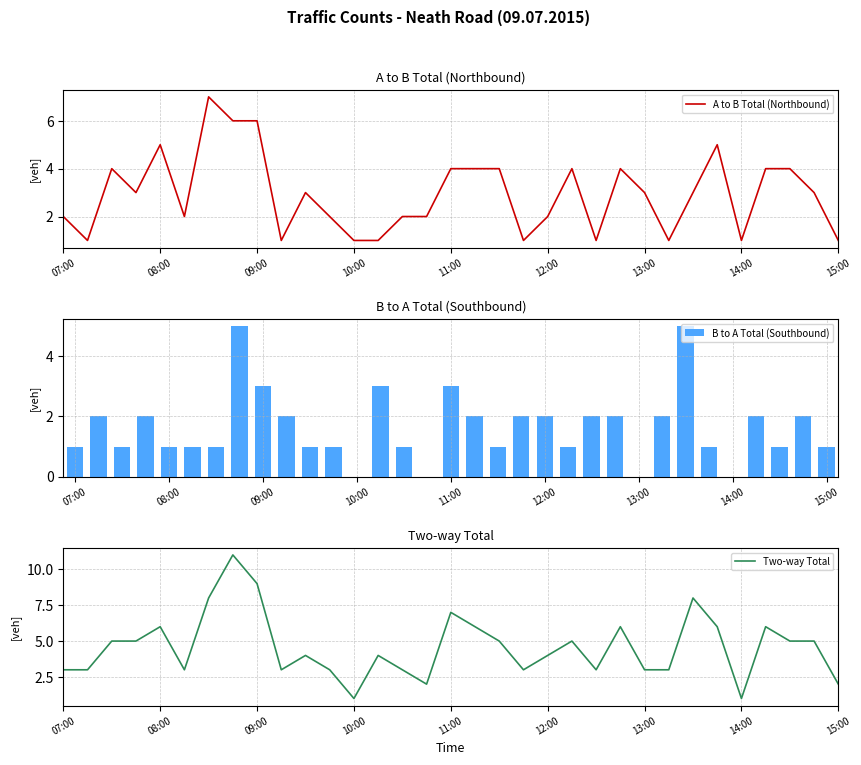

How many series are shown in this chart?

3